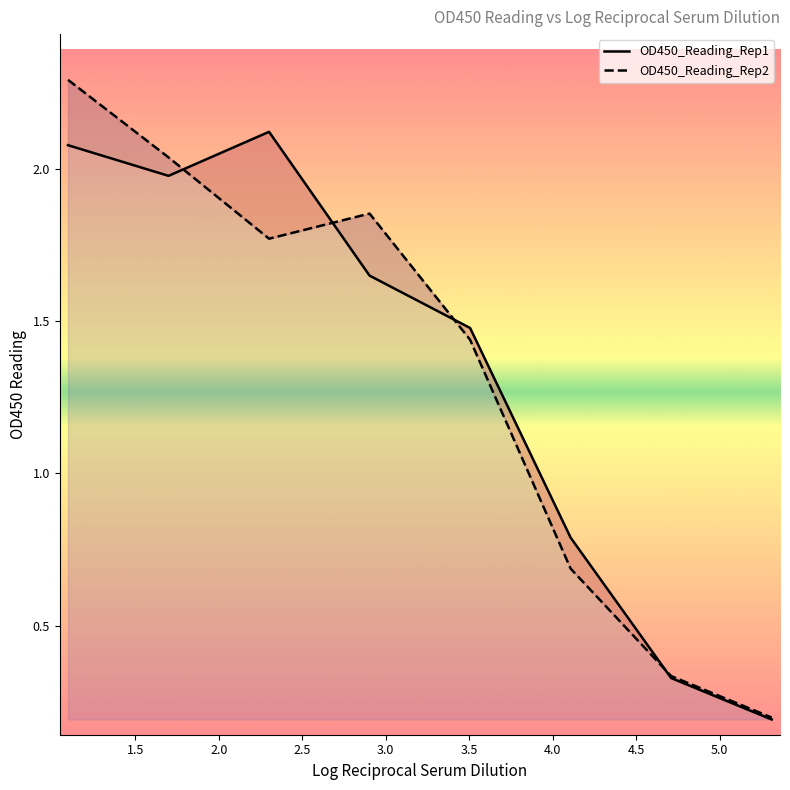

True or false: OD450_Reading_Rep1 and OD450_Reading_Rep2 intersect in this chart.

True